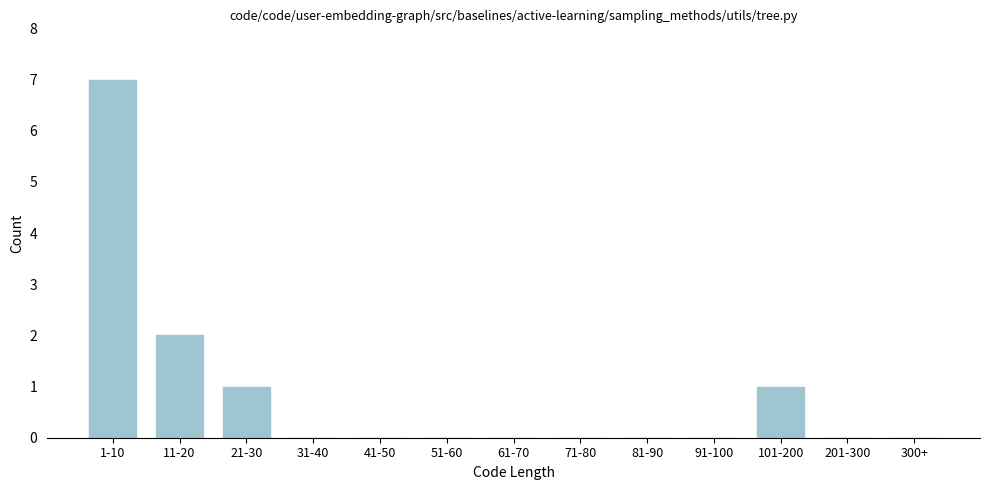

Reading right to left, what are all the values shown in this chart?

300+=0	201-300=0	101-200=1	91-100=0	81-90=0	71-80=0	61-70=0	51-60=0	41-50=0	31-40=0	21-30=1	11-20=2	1-10=7